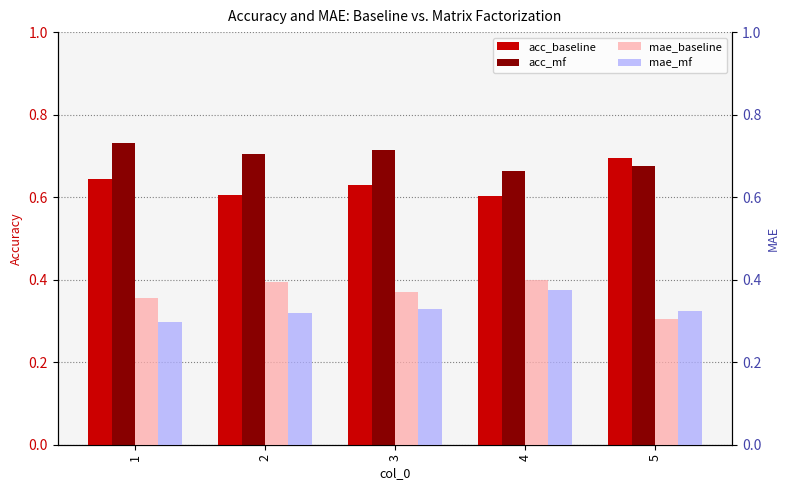

What is the spread (max minus min) of values at 4?

0.3